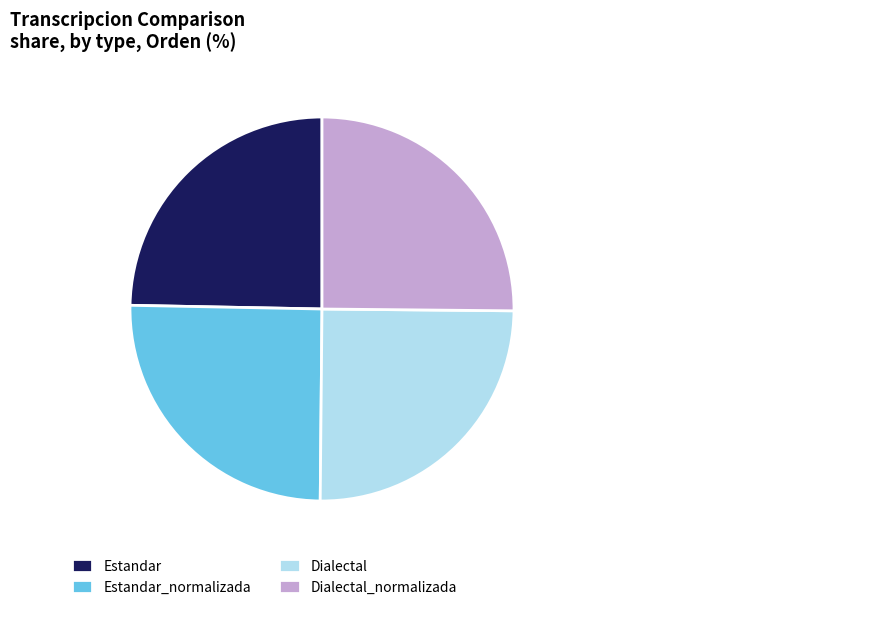

Is it true that Estandar is 25% of the pie?

True